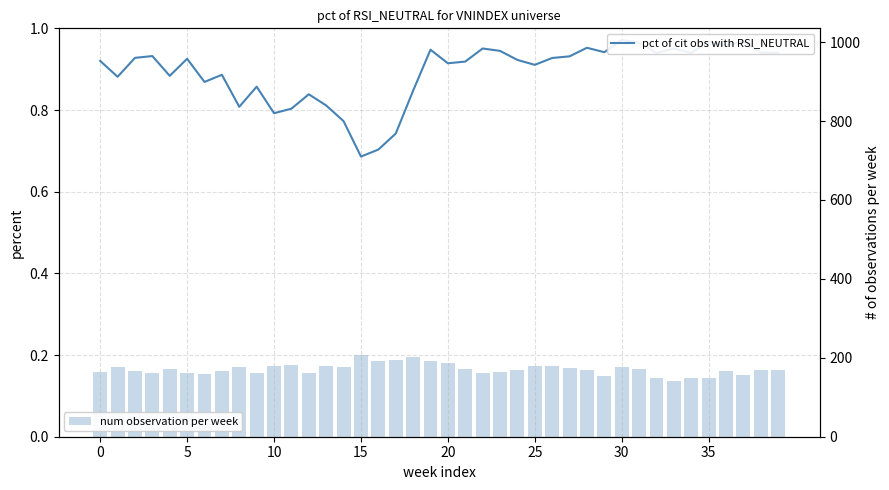

At 36, list the series in order from smallest to largest.

pct of cit obs with RSI_NEUTRAL, num observation per week